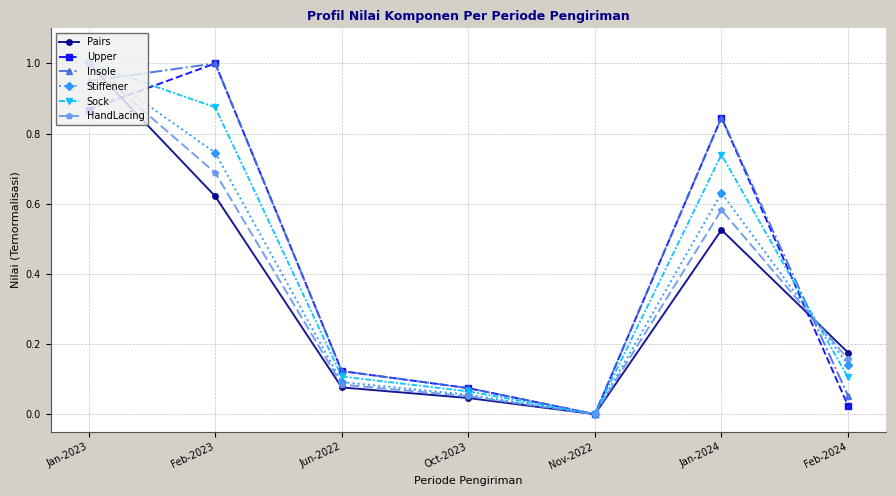

What is the label of the 3rd point from the right?

Nov-2022